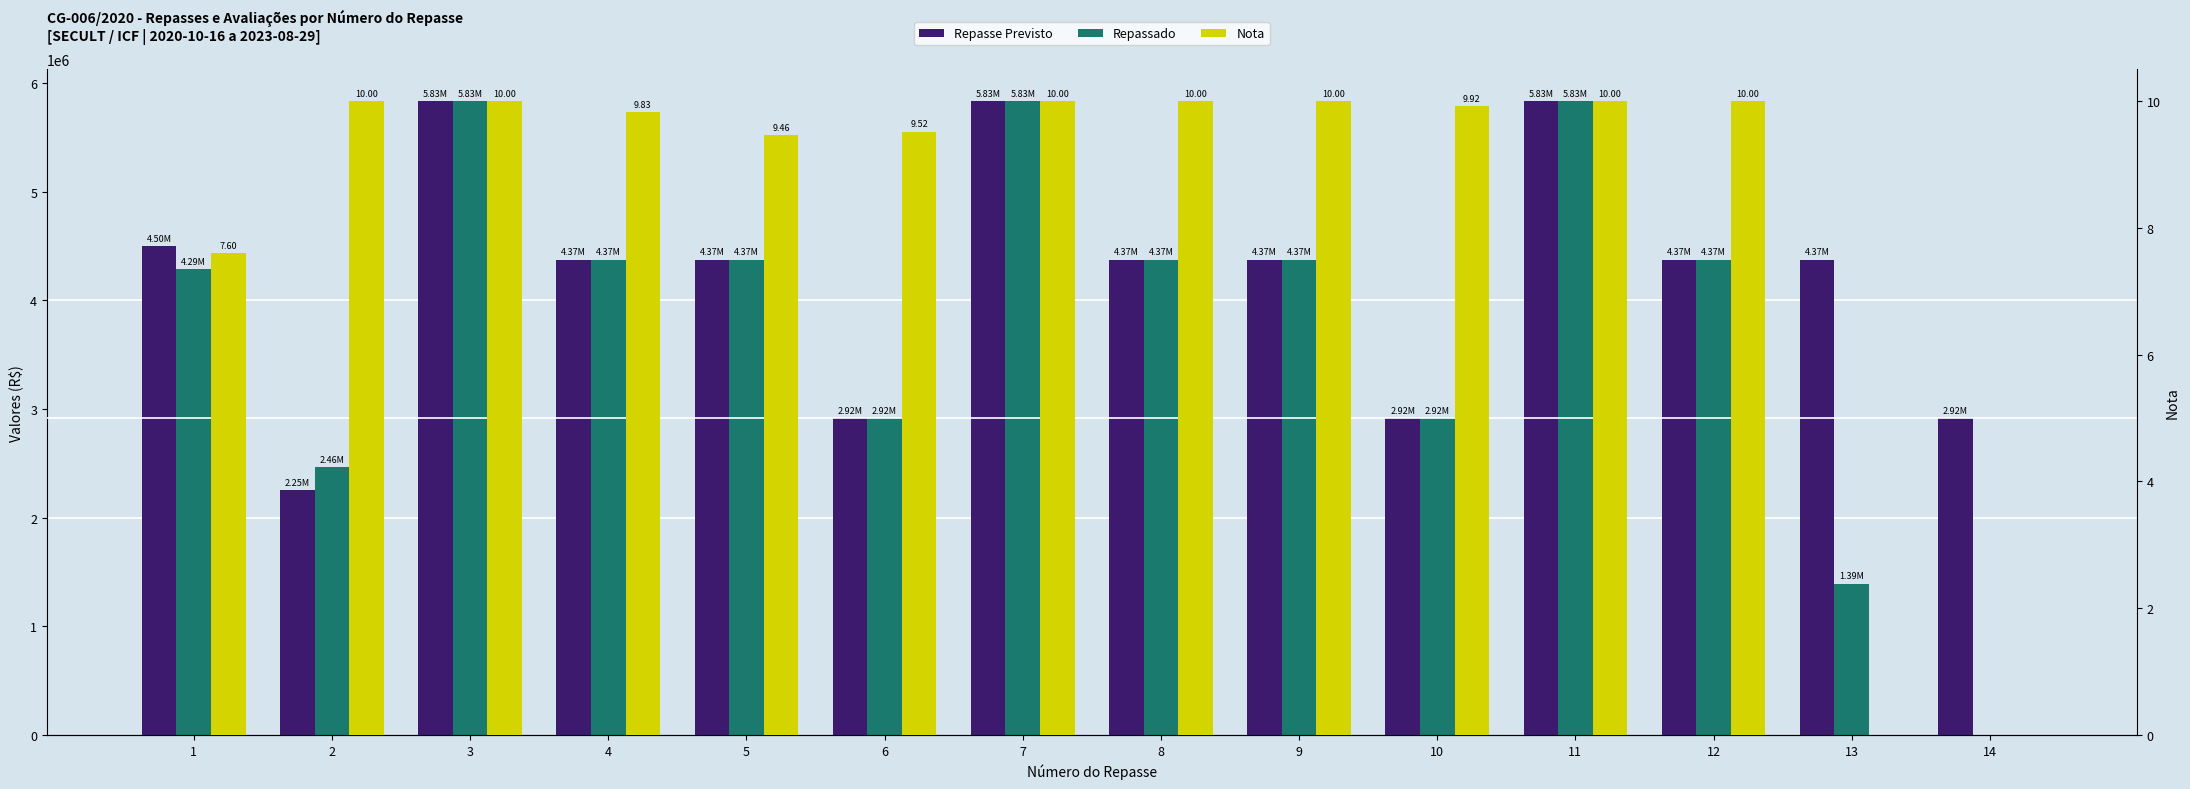

Count the number of data series in this chart.

3